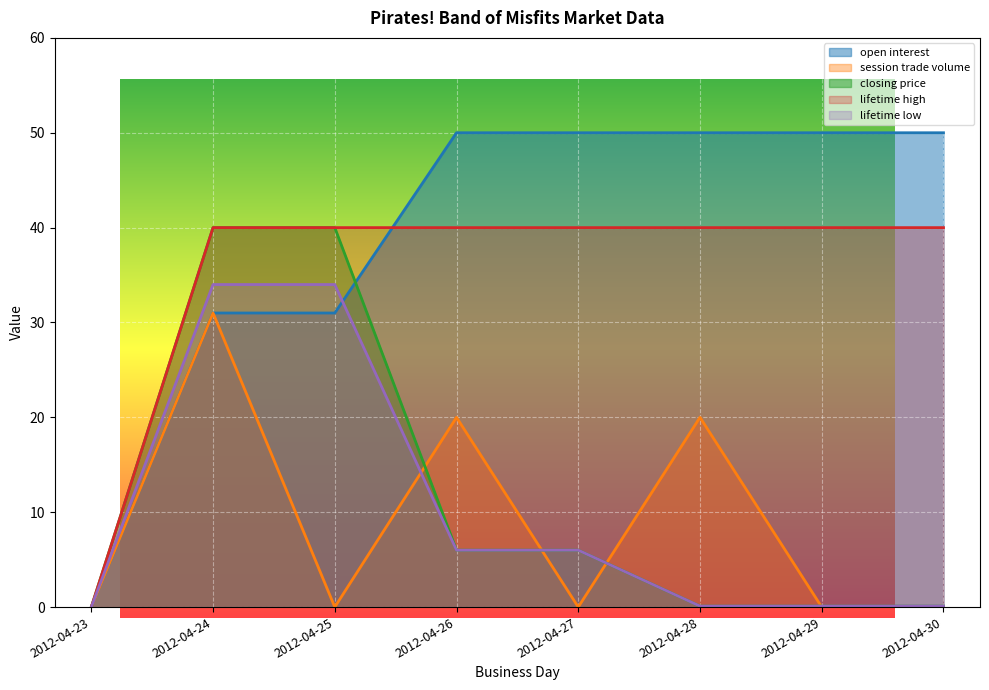

What is the total value across all series at 2012-04-27?

102.0